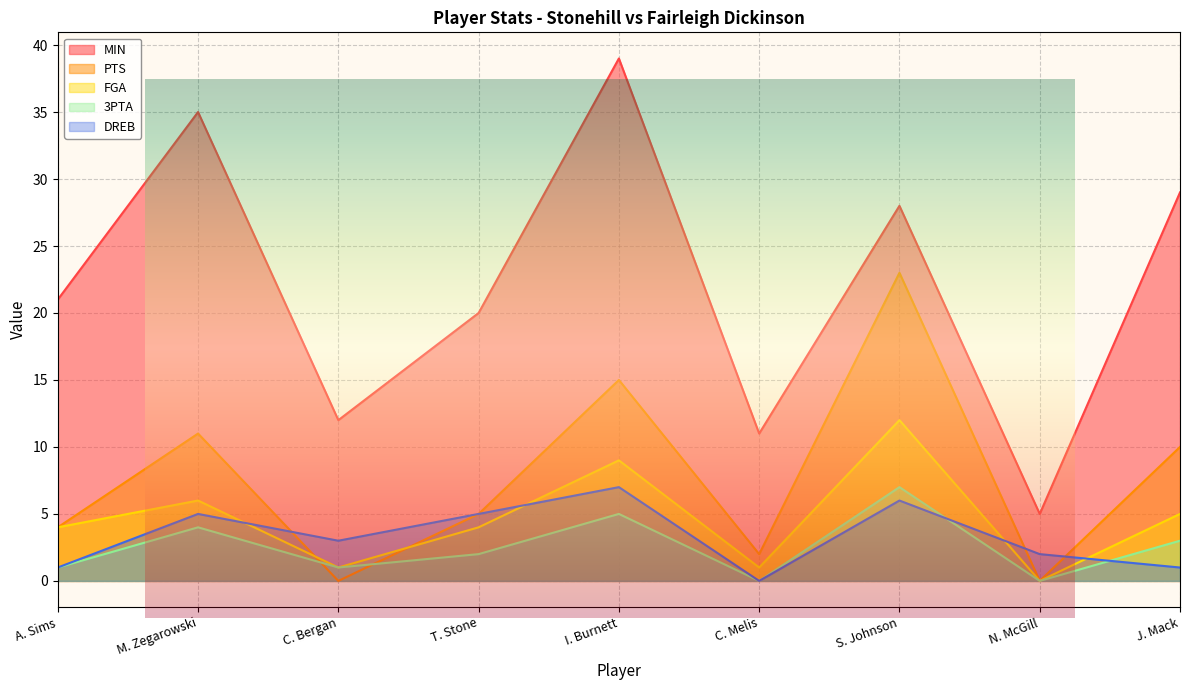

What is the approximate value of MIN at S. Johnson, to the nearest 5?

30